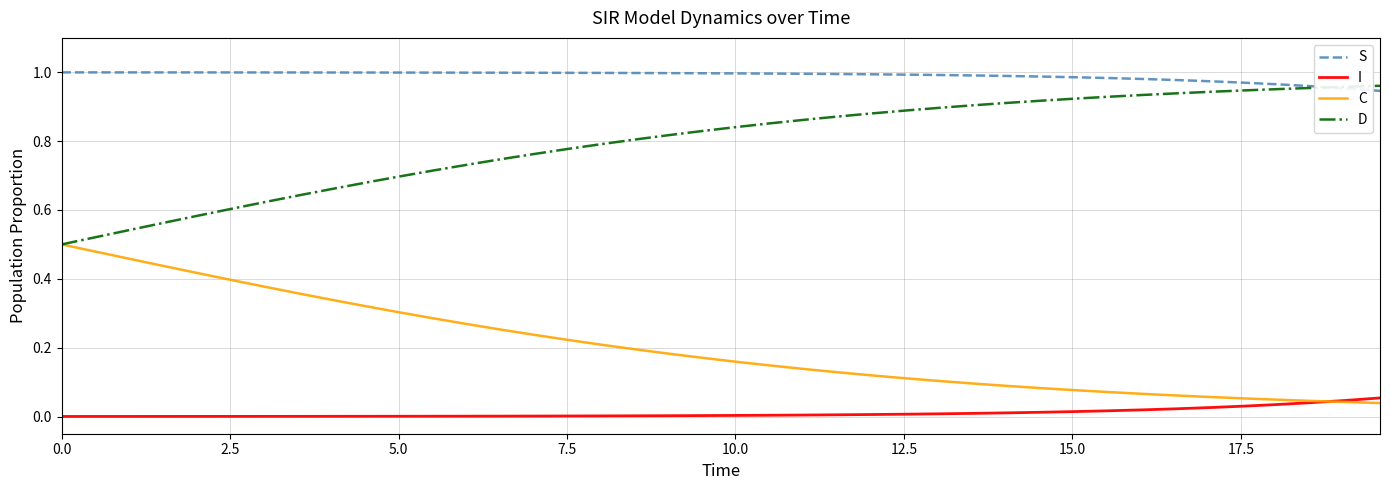

List the series in order of their overall mean, highest first.

S, D, C, I